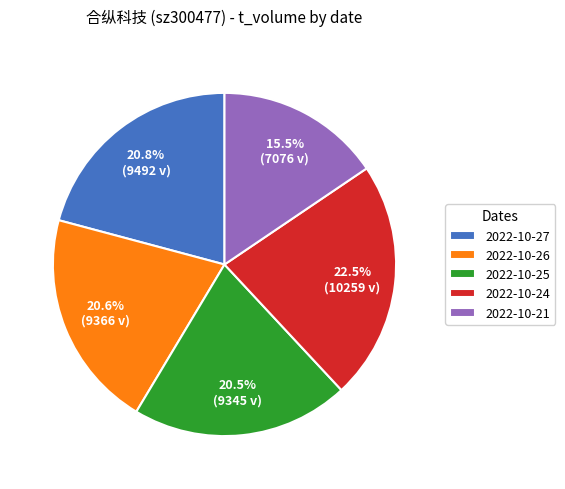

What percentage do 2022-10-26 and 2022-10-24 together represent?

43.1%